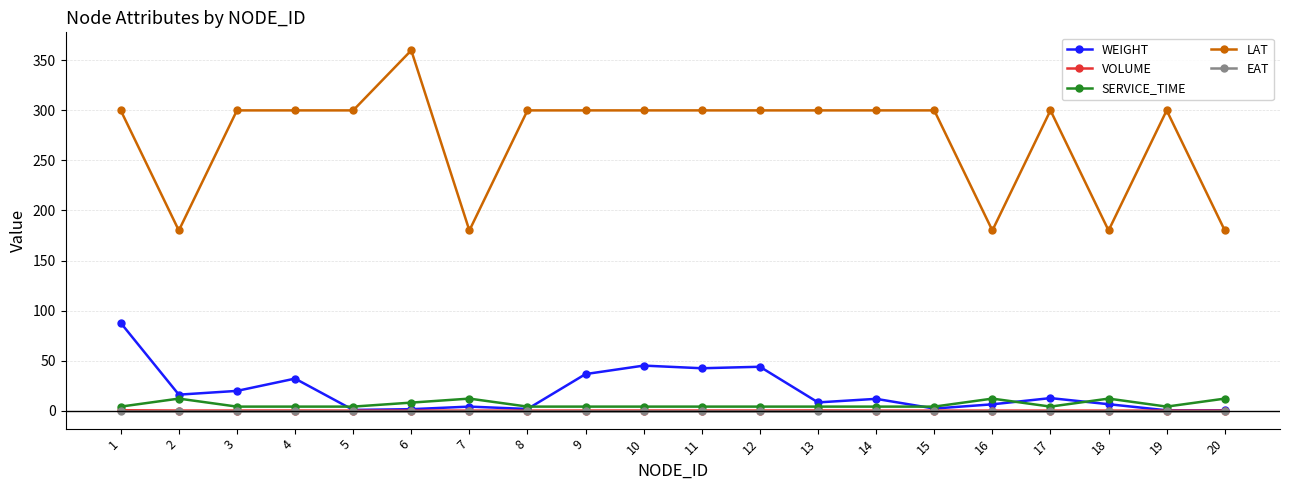

The value of LAT at 2 is 180.0. True or false?

True